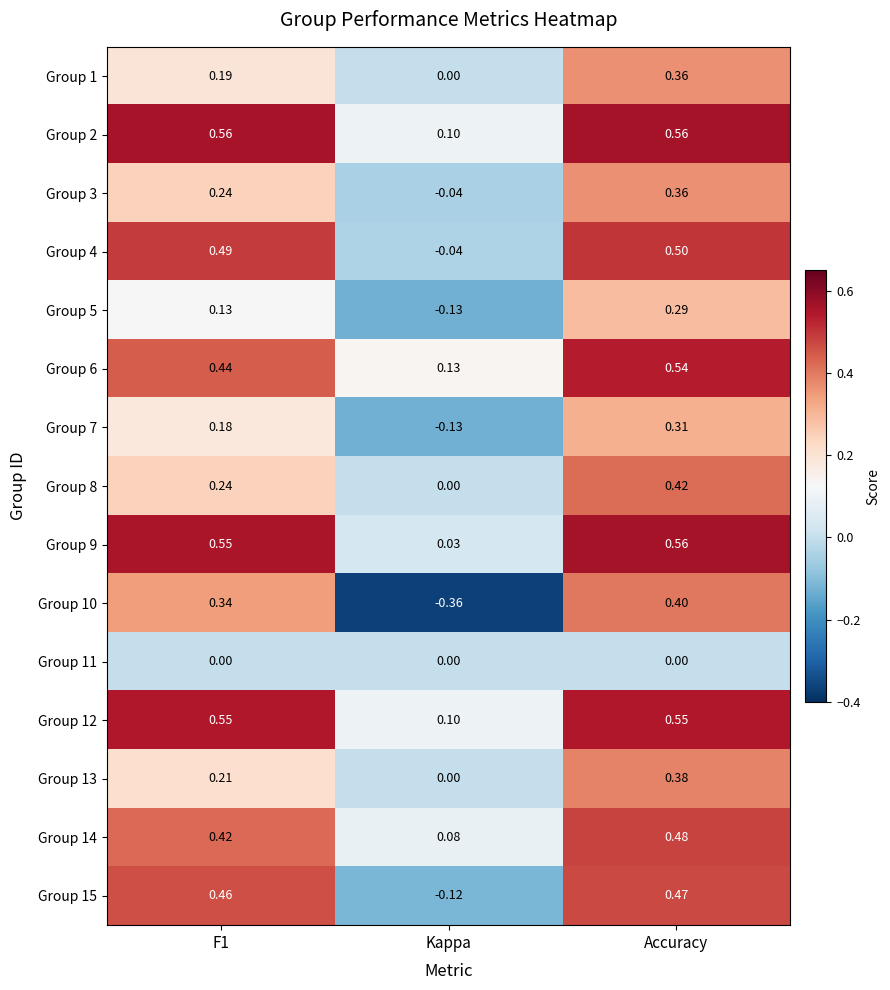

At which label is Group 4 closest to 0?

Kappa